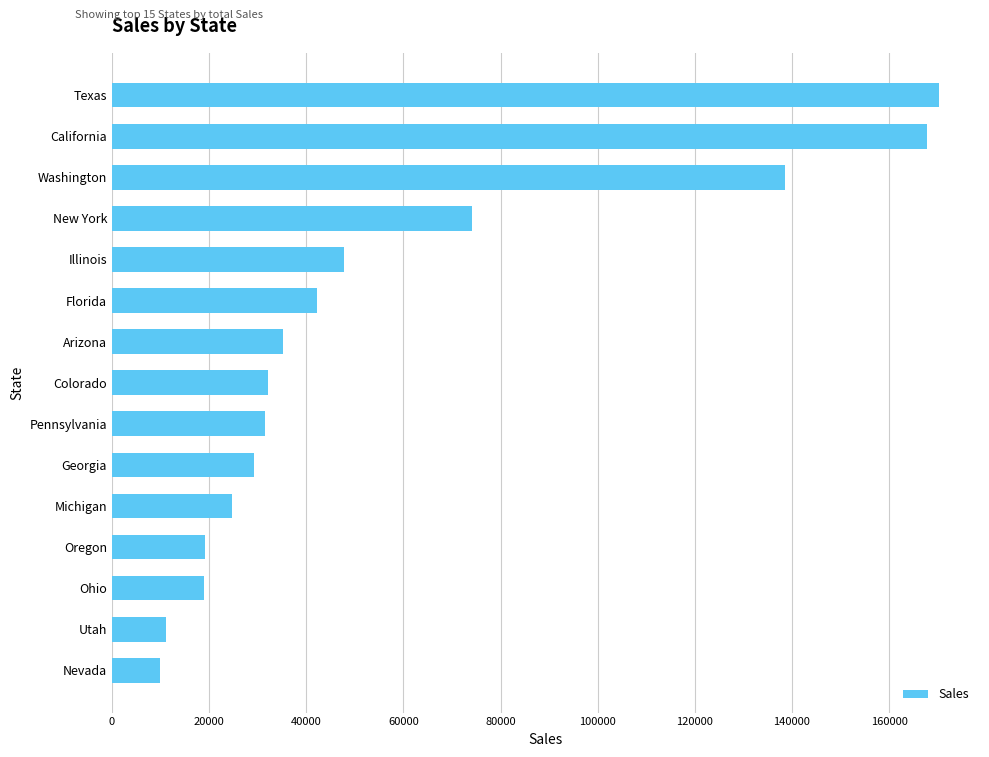

Read the value at Utah.

11235.7